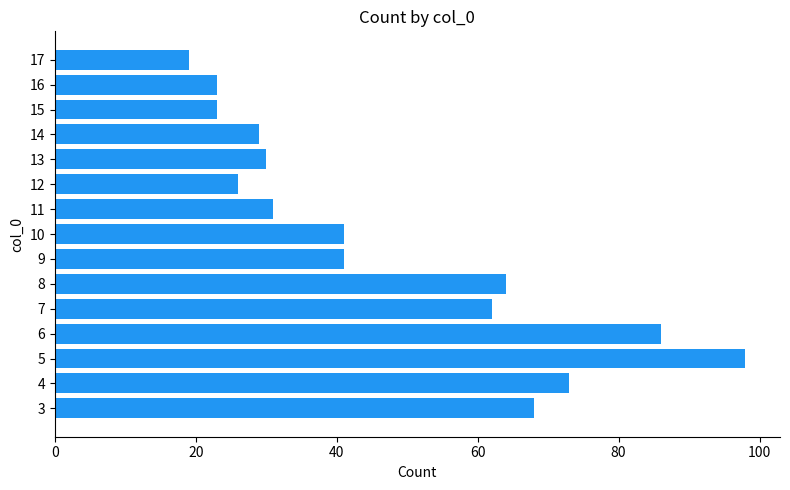

What is the change in value from 3 to 11?

-37